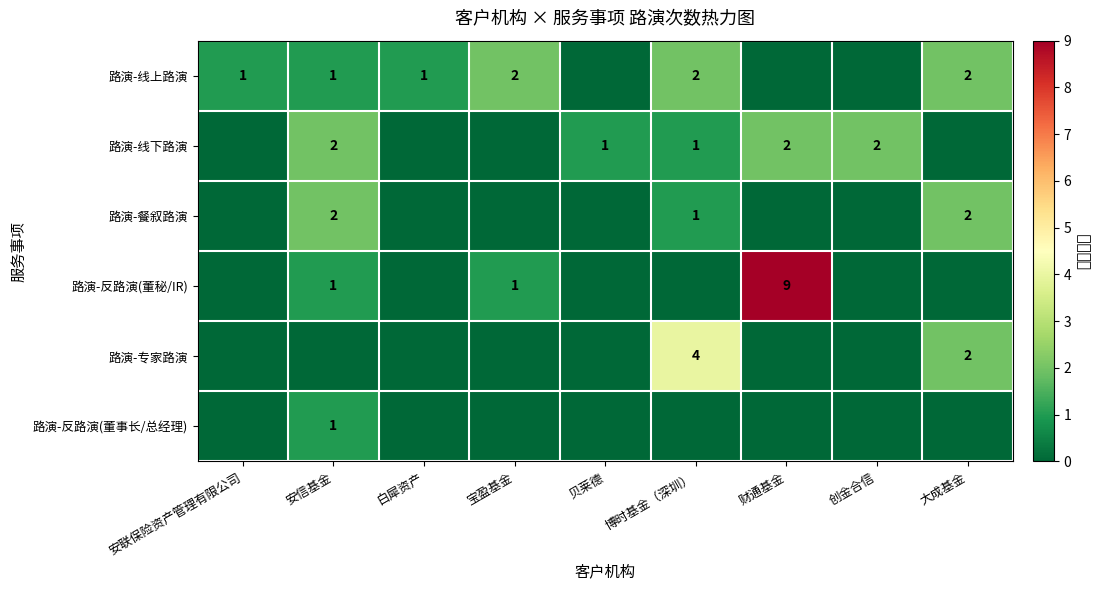

True or false: 路演-专家路演 has a value of 2 at 大成基金.

True